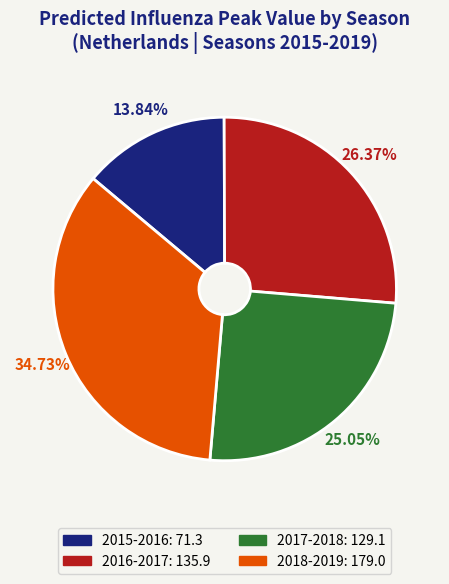

Is there a majority slice in this chart?

No